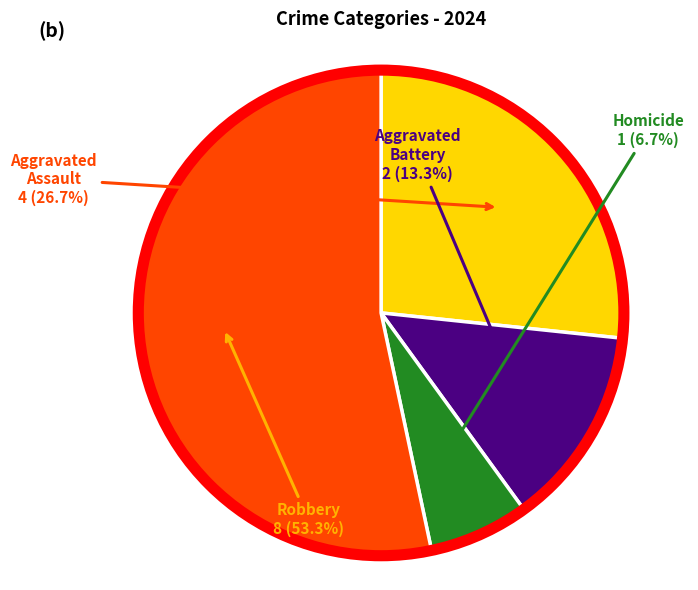

Is there any slice that represents more than half of the pie?

Yes